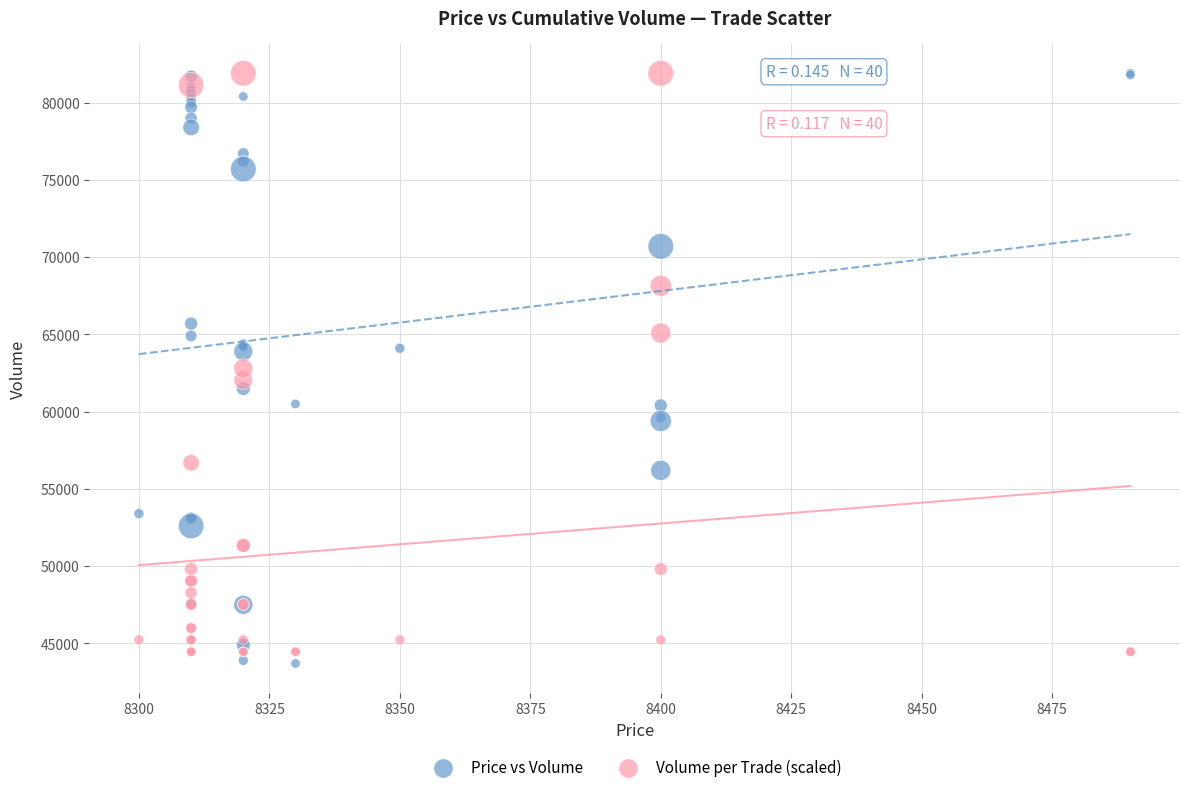

What is the X range (max minus min) for the scatter plot?

190